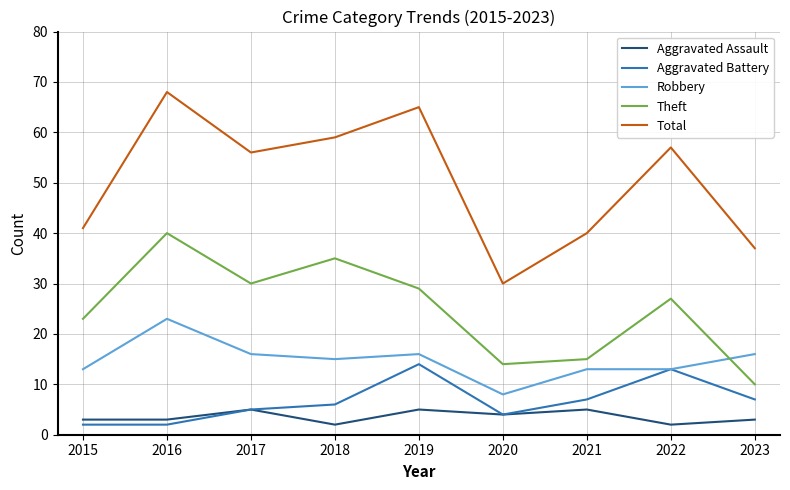

What is the highest value of the Aggravated Battery series?

14